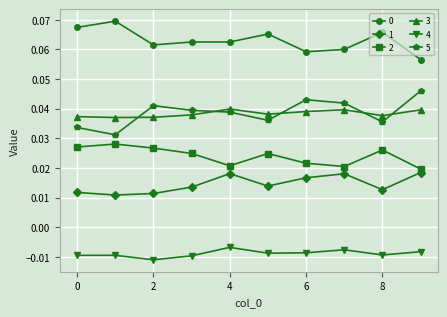

Count the 5 values in the range 0 to 1.

10